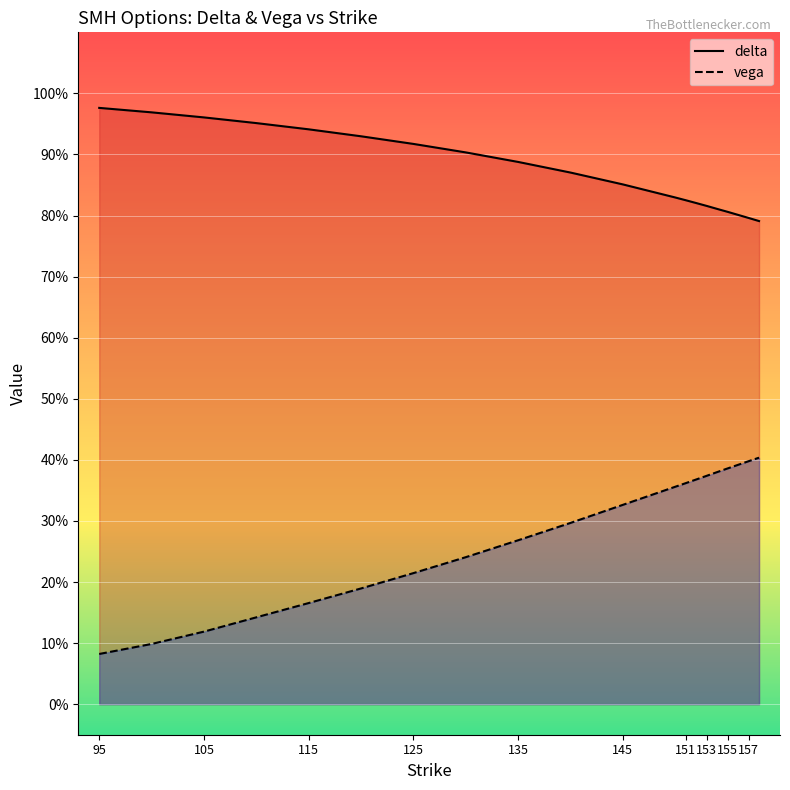

Which category has the highest value in the delta series?

95